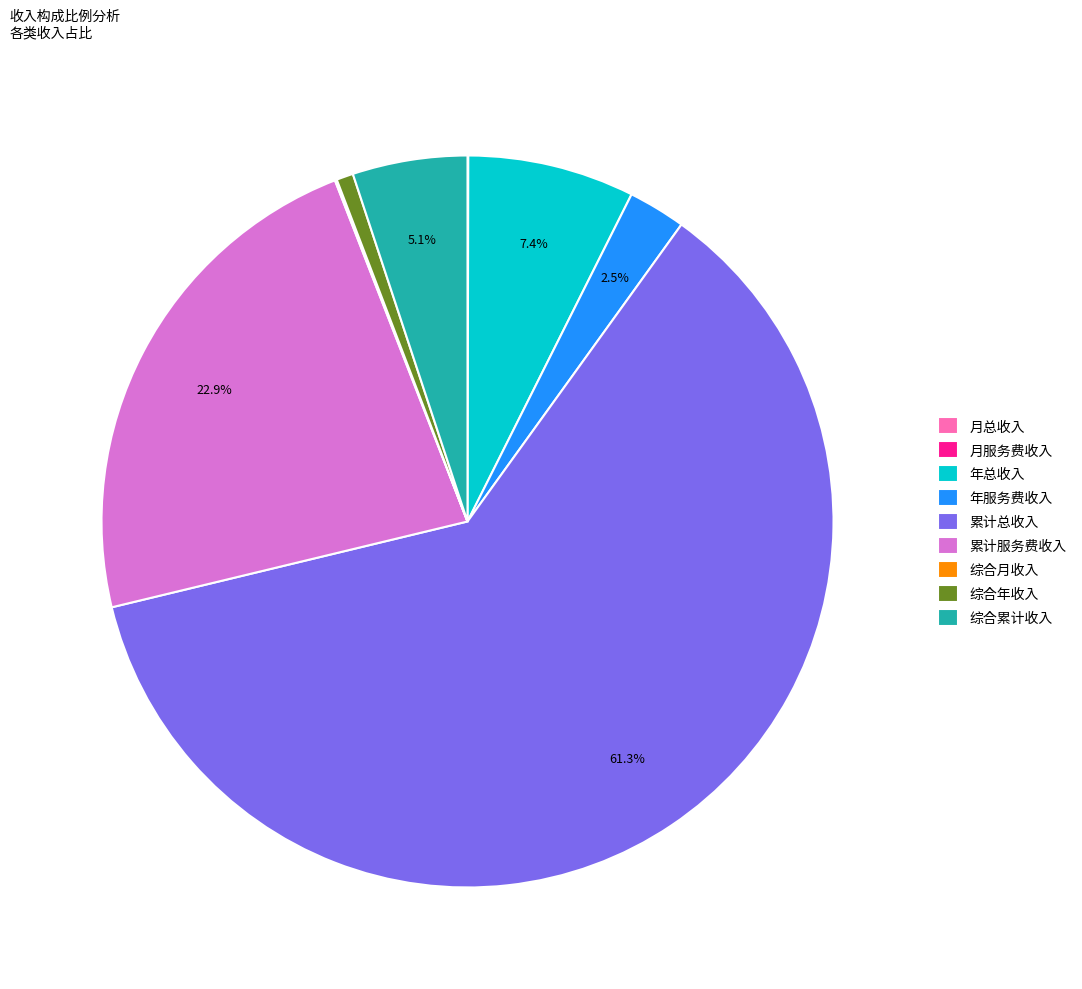

What is the largest slice in the pie chart?

累计总收入